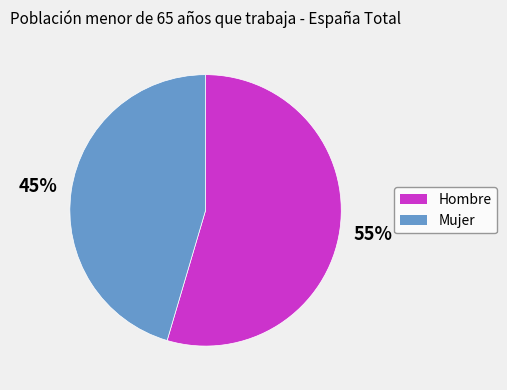

Is there any slice that represents more than half of the pie?

Yes